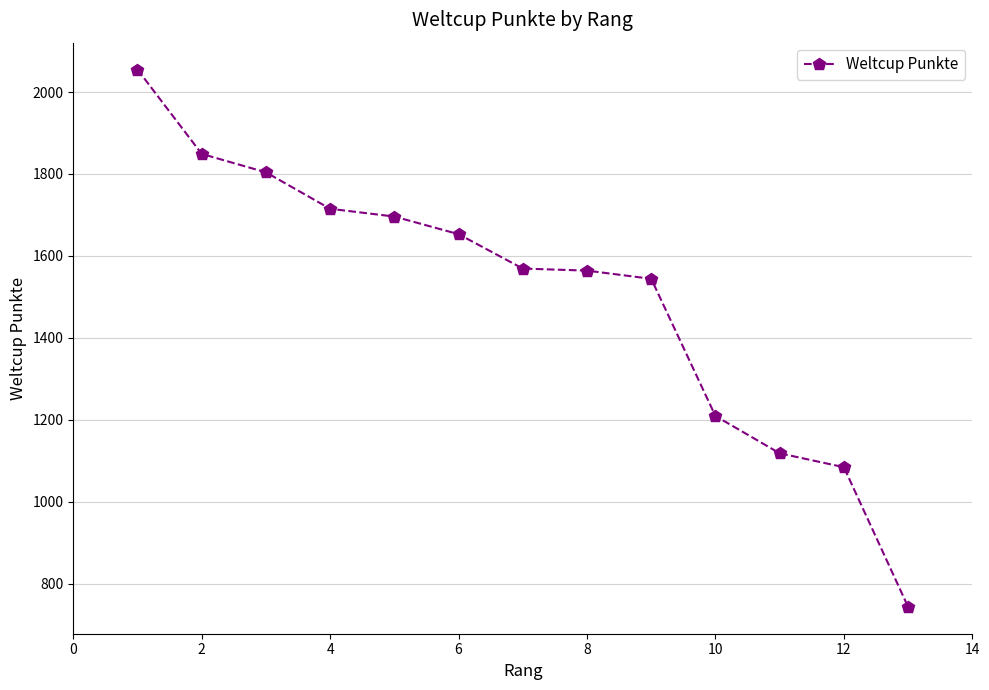

True or false: there are more than 1 points higher than both neighbors.

False